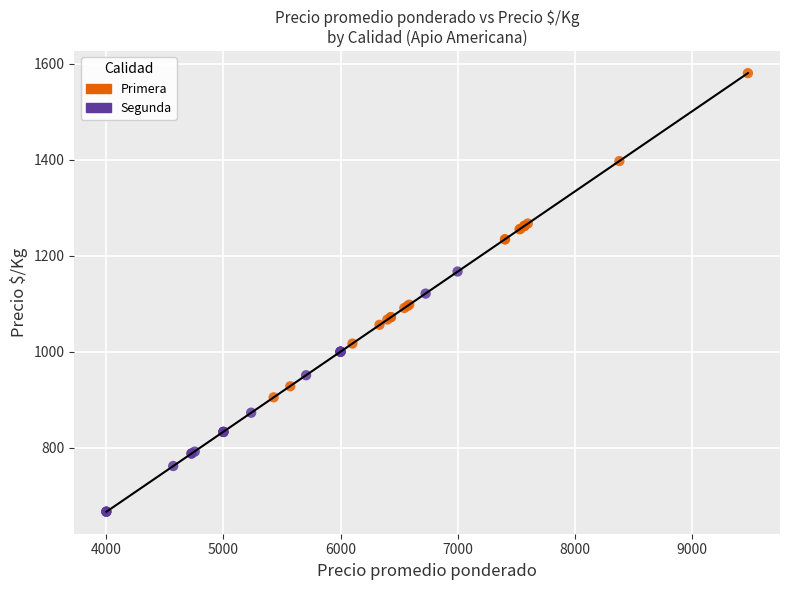

Which series contains the highest Y value?

Primera